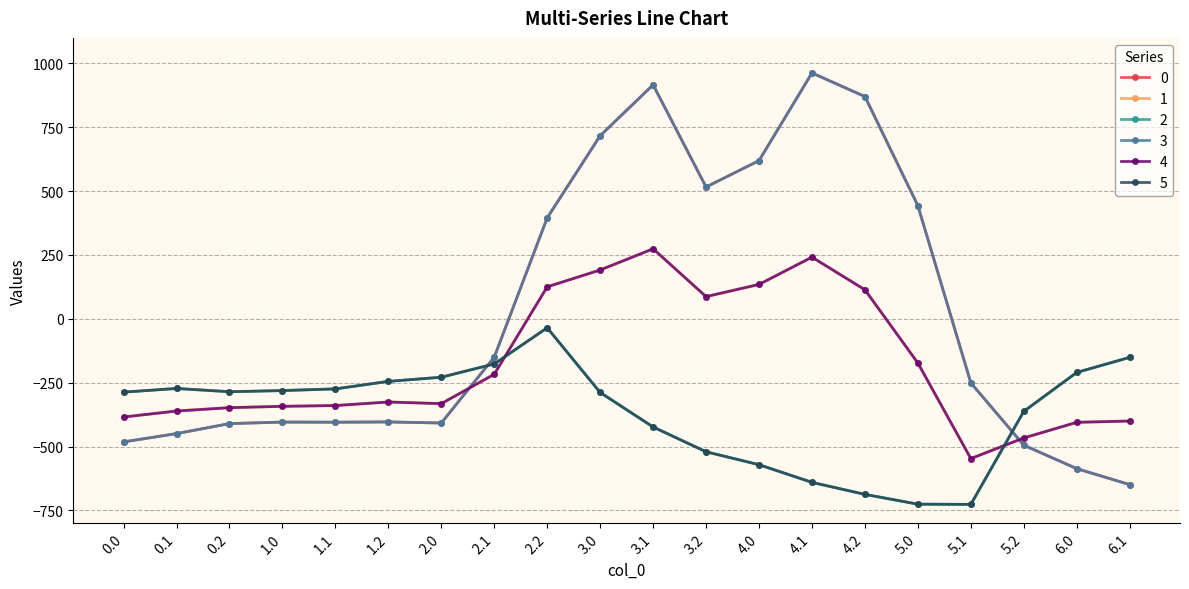

At which label does 1 reach its minimum?

5.1